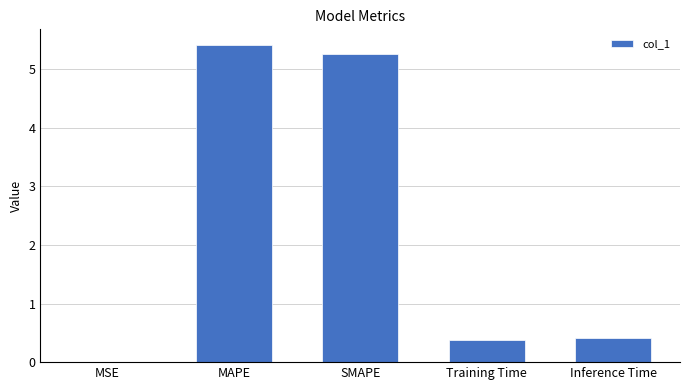

Which has a higher value, Training Time or MSE?

Training Time